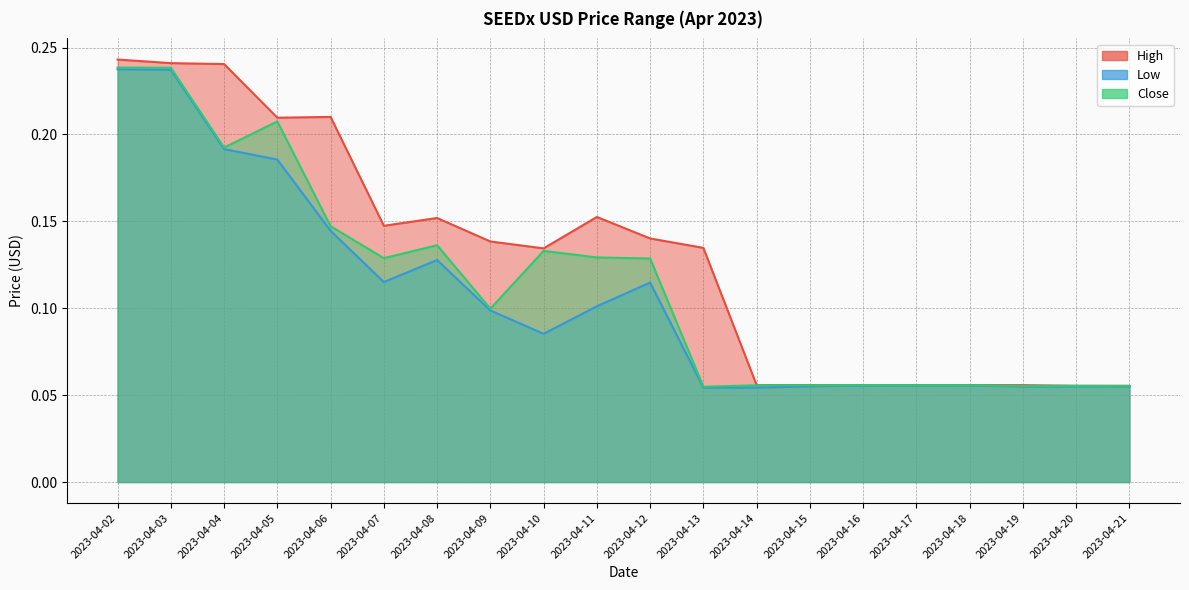

Reading right to left, transcribe all the data shown in this chart.

High: 2023-04-21=0.1	2023-04-20=0.1	2023-04-19=0.1	2023-04-18=0.1	2023-04-17=0.1	2023-04-16=0.1	2023-04-15=0.1	2023-04-14=0.1	2023-04-13=0.1	2023-04-12=0.1	2023-04-11=0.2	2023-04-10=0.1	2023-04-09=0.1	2023-04-08=0.2	2023-04-07=0.1	2023-04-06=0.2	2023-04-05=0.2	2023-04-04=0.2	2023-04-03=0.2	2023-04-02=0.2
Low: 2023-04-21=0.1	2023-04-20=0.1	2023-04-19=0.1	2023-04-18=0.1	2023-04-17=0.1	2023-04-16=0.1	2023-04-15=0.1	2023-04-14=0.1	2023-04-13=0.1	2023-04-12=0.1	2023-04-11=0.1	2023-04-10=0.1	2023-04-09=0.1	2023-04-08=0.1	2023-04-07=0.1	2023-04-06=0.1	2023-04-05=0.2	2023-04-04=0.2	2023-04-03=0.2	2023-04-02=0.2
Close: 2023-04-21=0.1	2023-04-20=0.1	2023-04-19=0.1	2023-04-18=0.1	2023-04-17=0.1	2023-04-16=0.1	2023-04-15=0.1	2023-04-14=0.1	2023-04-13=0.1	2023-04-12=0.1	2023-04-11=0.1	2023-04-10=0.1	2023-04-09=0.1	2023-04-08=0.1	2023-04-07=0.1	2023-04-06=0.1	2023-04-05=0.2	2023-04-04=0.2	2023-04-03=0.2	2023-04-02=0.2